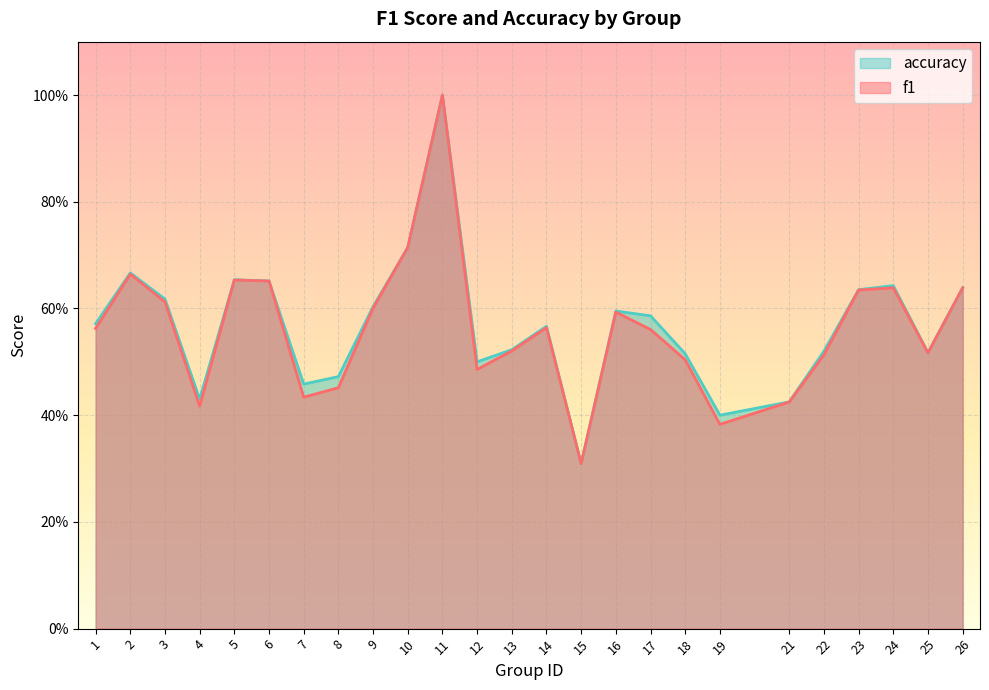

How many lines are shown in the chart?

2